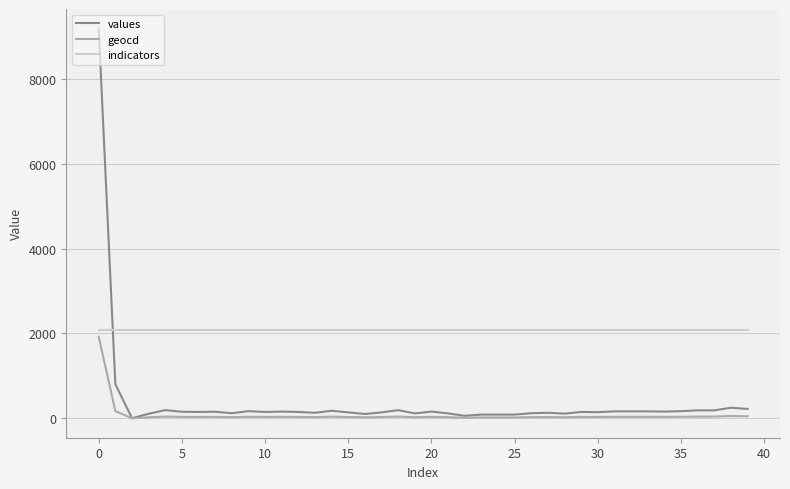

List the series in order of their overall mean, highest first.

indicators, values, geocd